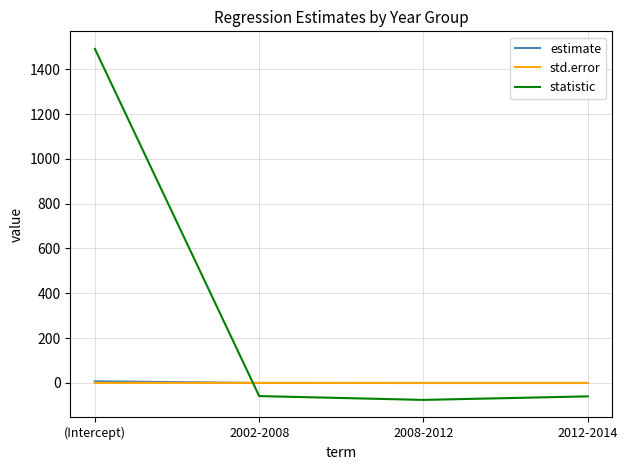

Between (Intercept) and 2008-2012, which series saw the biggest shift?

statistic